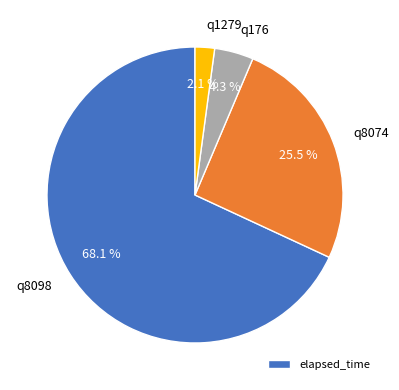

Does q8074 represent more than half of the total?

No